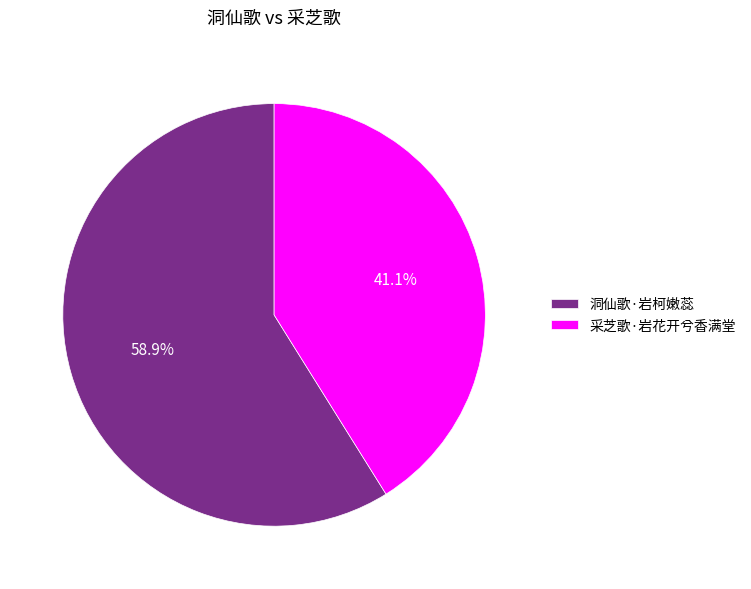

Is it true that 采芝歌·岩花开兮香满堂 is 46% of the pie?

False